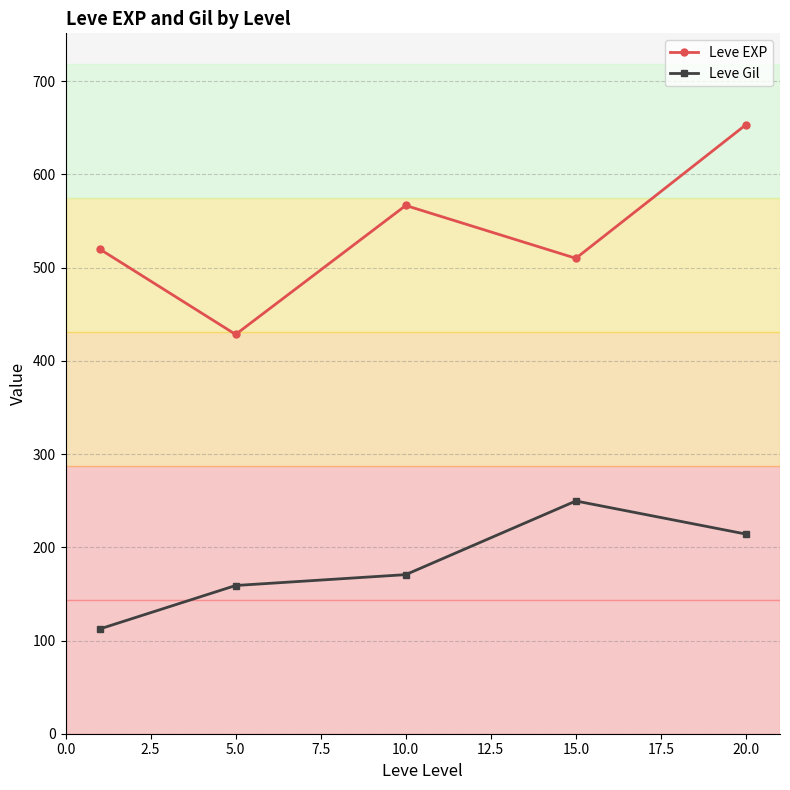

In Leve EXP, how many points are lower than both neighbors (excluding endpoints)?

2